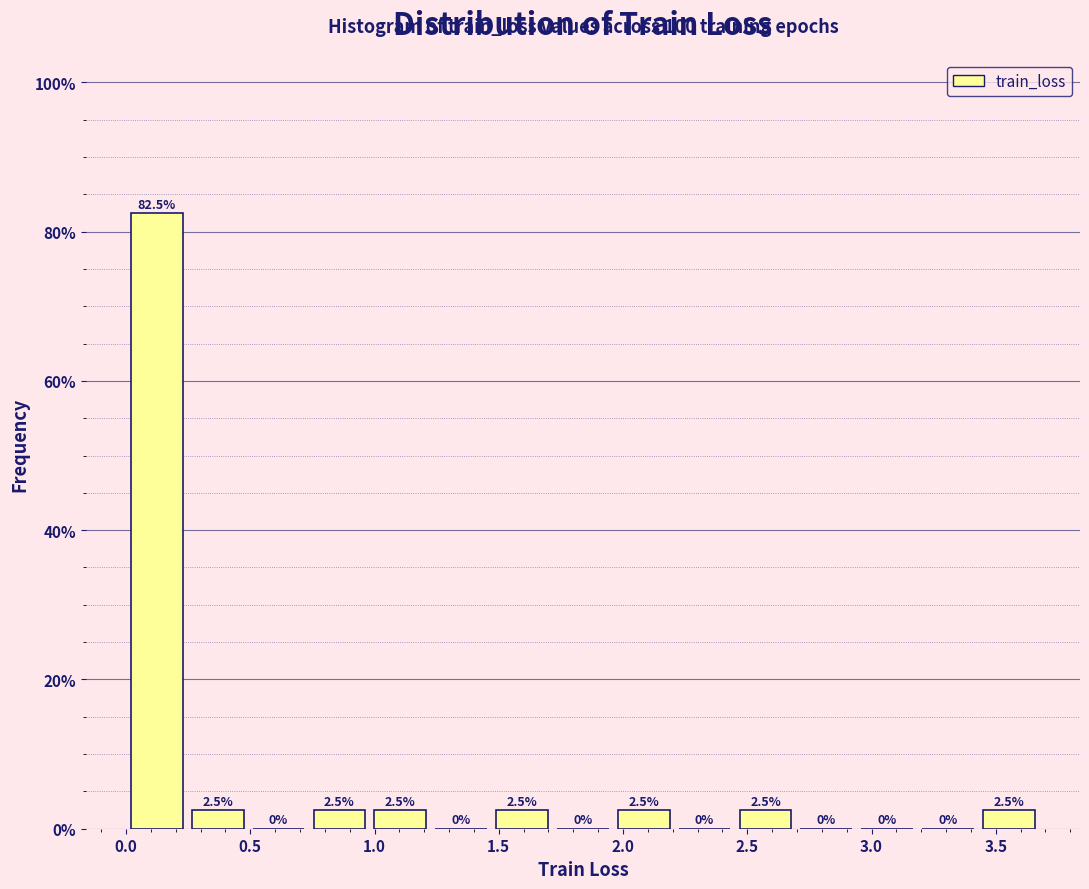

What is the height of the bar covering 0.00 to 0.25 on the x-axis? The bar edges are not printed on the chart, so give them approximately, as read against the axis.

82.5